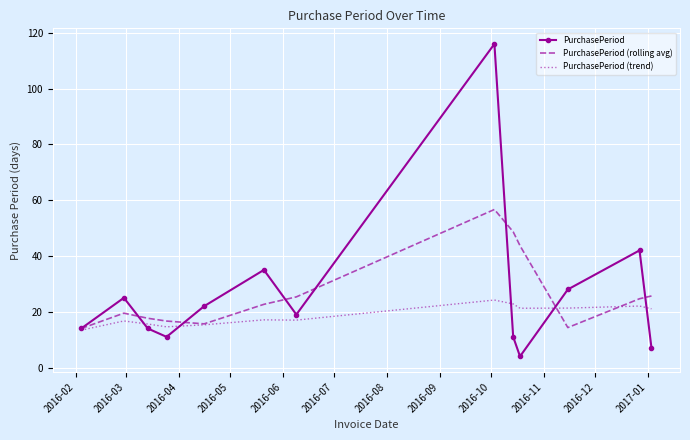

What is the highest value of the PurchasePeriod (trend) series?

24.2